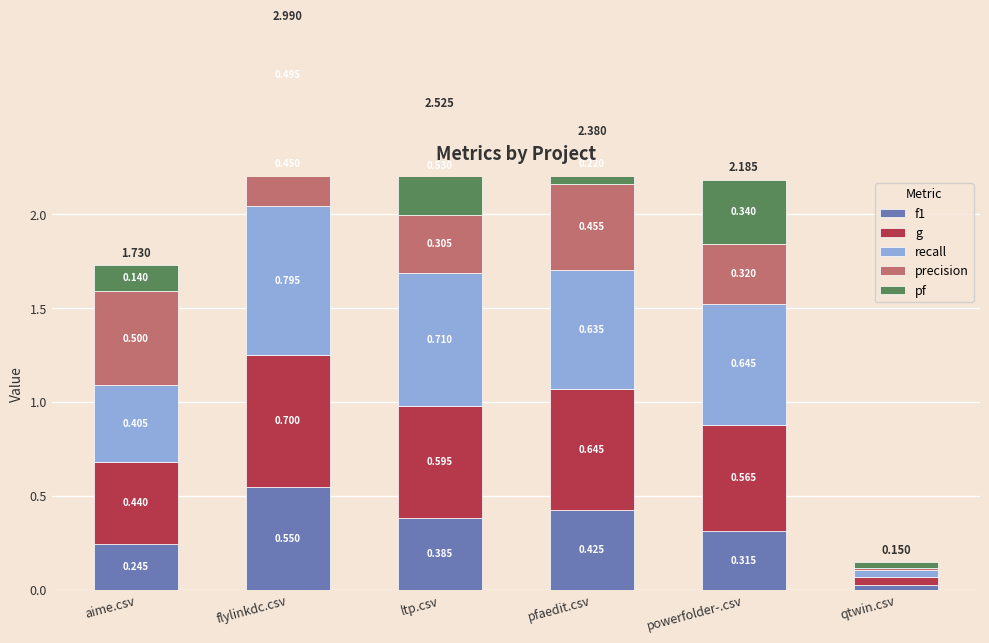

Which category has the highest value in the pf series?

ltp.csv